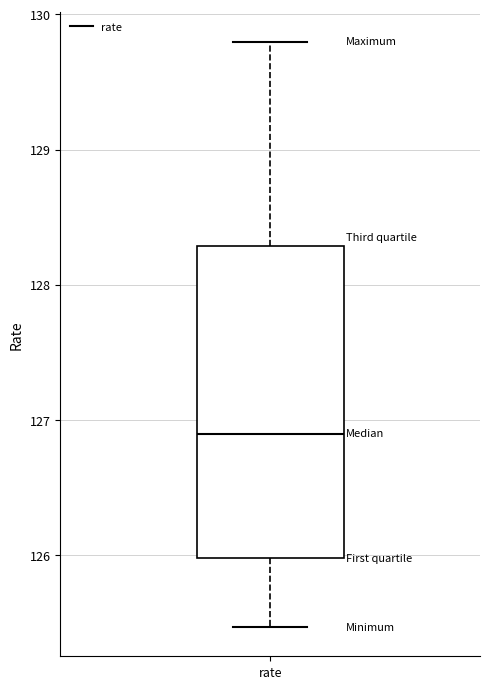

Read this box plot against the y-axis: the position of the median line, the range covered by the box, and the ends of both whiskers. The values are not printed on the chart, so give them approximately, as read against the axis.

median 126.9, box 126.0 to 128.3, whiskers 125.5 to 129.8